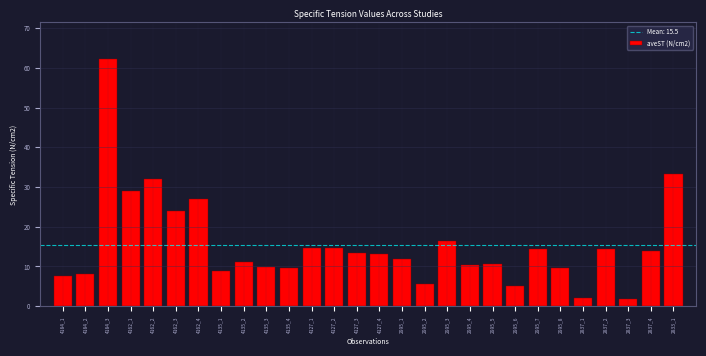

What is the difference between the second highest and second lowest values?

31.3